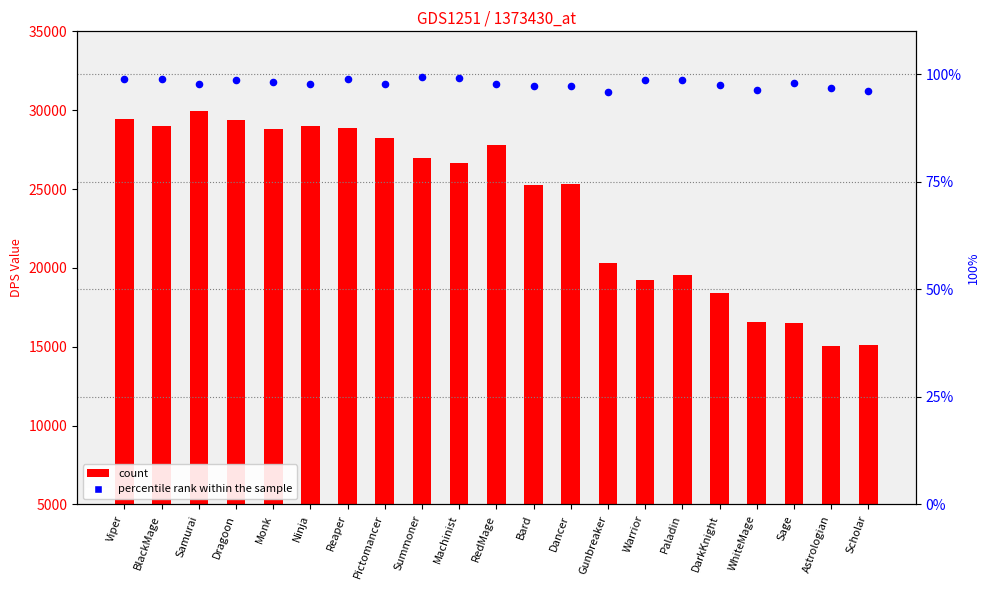

Is the value of col_2 at BlackMage greater than the value of col_1 at Dragoon?

No